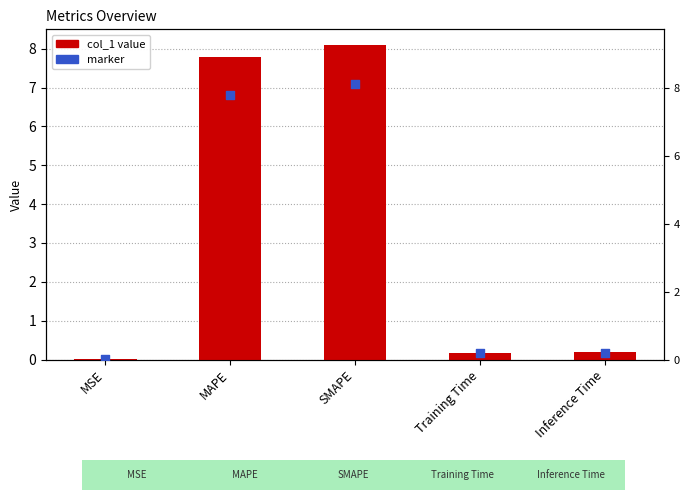

Which series contains the highest Y value?

col_1